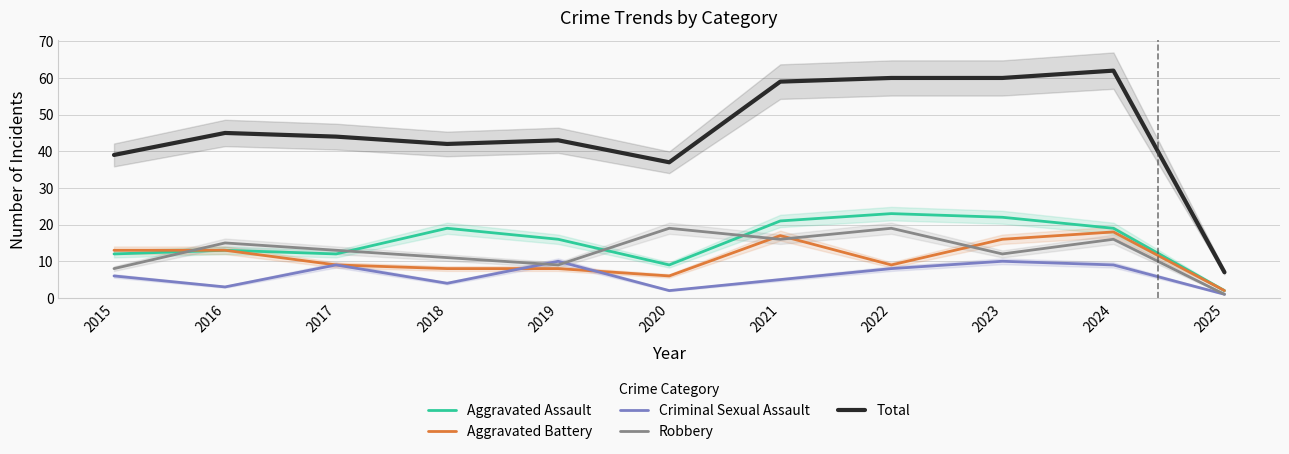

At which label does Aggravated Battery reach its minimum?

2025